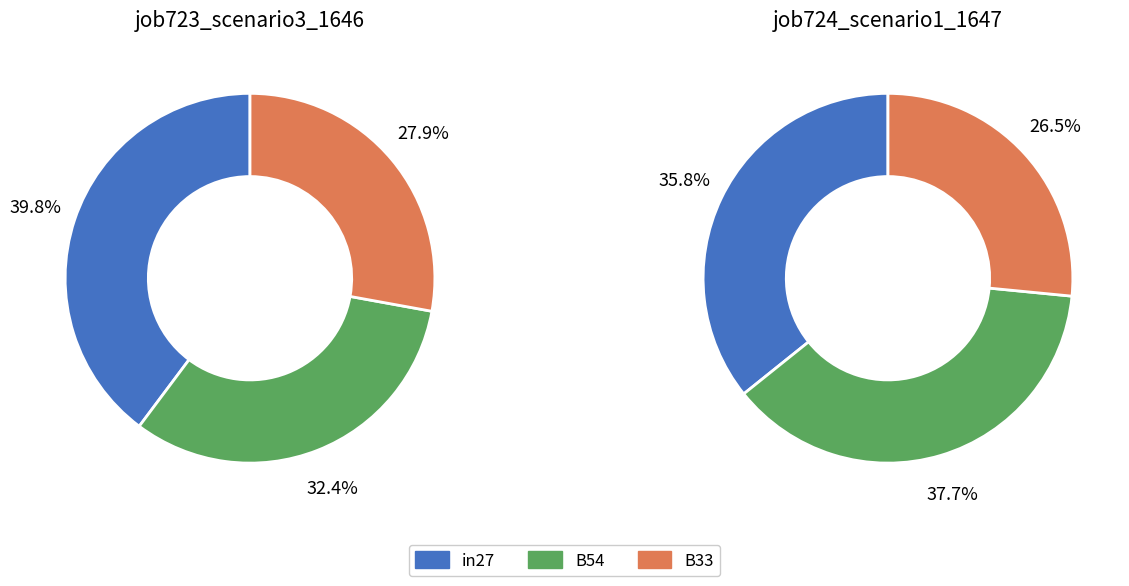

Does any single category account for the majority?

No